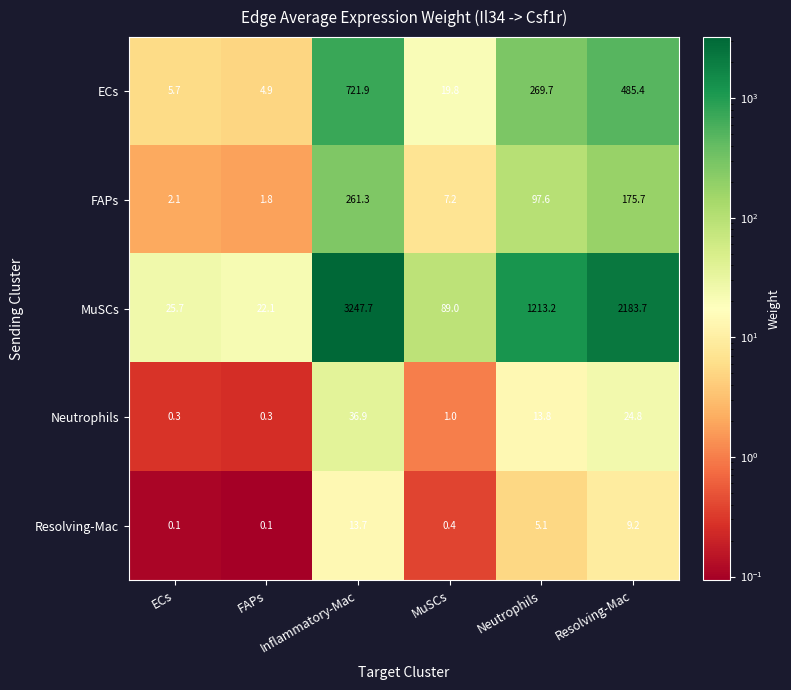

At FAPs, list the series in order from smallest to largest.

Resolving-Mac, Neutrophils, FAPs, ECs, MuSCs